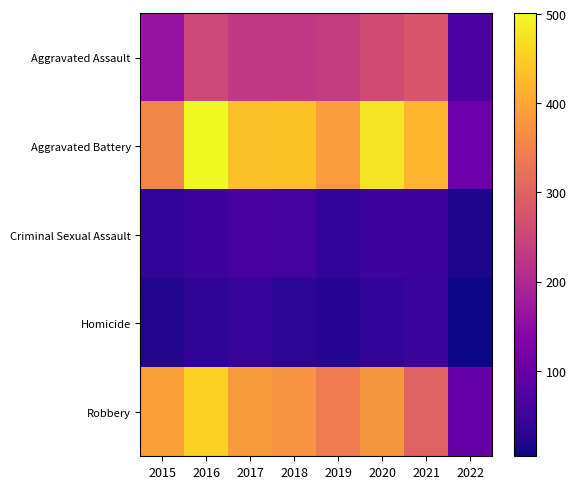

Which series has the largest range (max minus min)?

Aggravated Battery